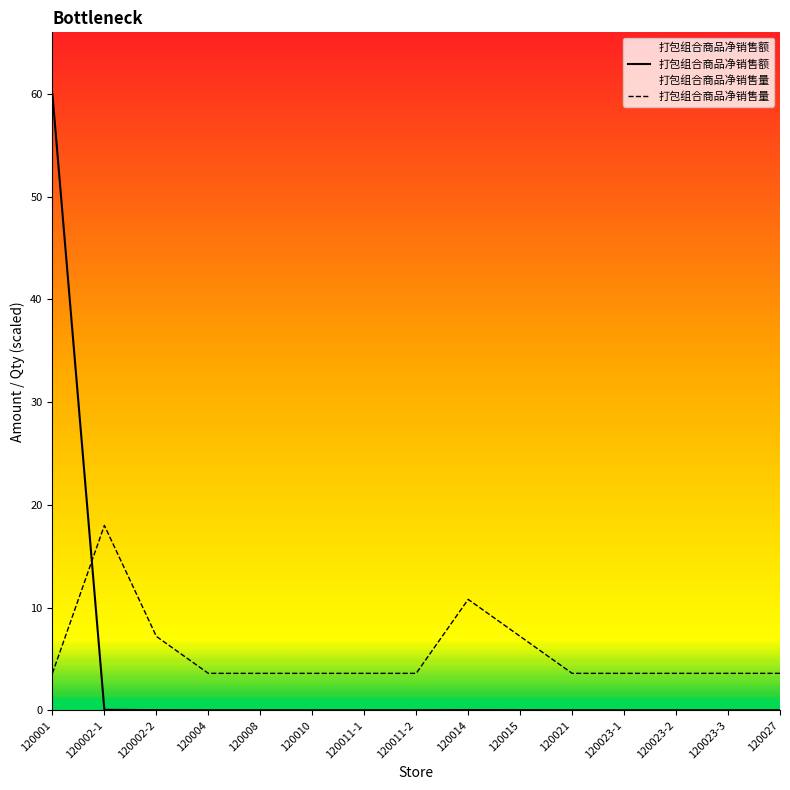

Reading left to right, extract all data points from this chart.

打包组合商品净销售额: 60.0	0.1	0.0	0.0	0.0	0.0	0.0	0.0	0.0	0.0	0.0	0.0	0.0	0.0	0.0
打包组合商品净销售量: 3.6	18.0	7.2	3.6	3.6	3.6	3.6	3.6	10.8	7.2	3.6	3.6	3.6	3.6	3.6